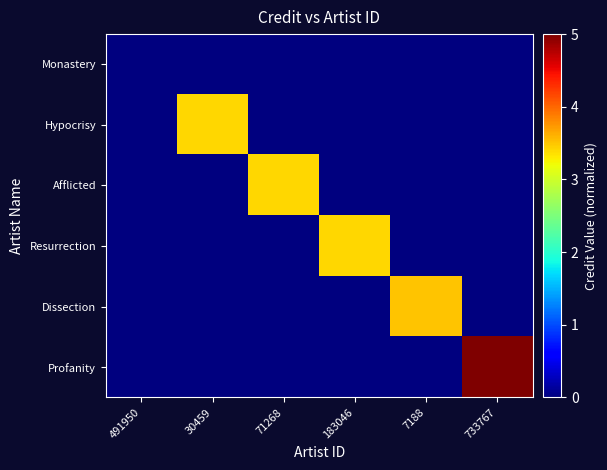

Reading left to right, what are all the values shown in this chart?

Monastery: 491950=0.0	30459=0.0	71268=0.0	183046=0.0	7188=0.0	733767=0.0
Hypocrisy: 491950=0.0	30459=3.4	71268=0.0	183046=0.0	7188=0.0	733767=0.0
Afflicted: 491950=0.0	30459=0.0	71268=3.4	183046=0.0	7188=0.0	733767=0.0
Resurrection: 491950=0.0	30459=0.0	71268=0.0	183046=3.4	7188=0.0	733767=0.0
Dissection: 491950=0.0	30459=0.0	71268=0.0	183046=0.0	7188=3.5	733767=0.0
Profanity: 491950=0.0	30459=0.0	71268=0.0	183046=0.0	7188=0.0	733767=5.0